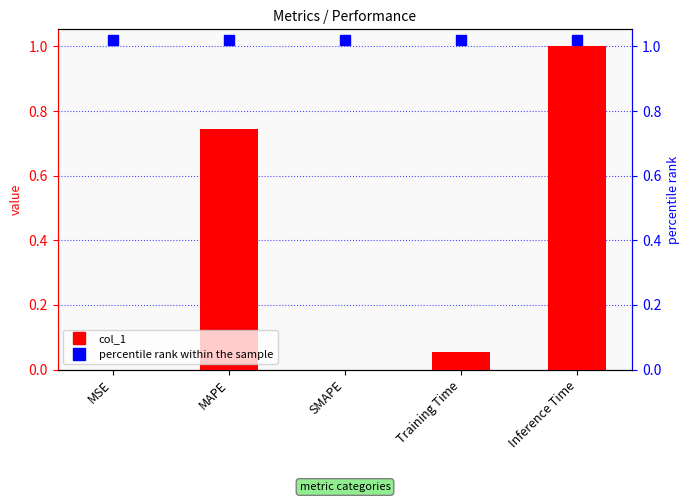

What is the label of the 4th bar from the right?

MAPE